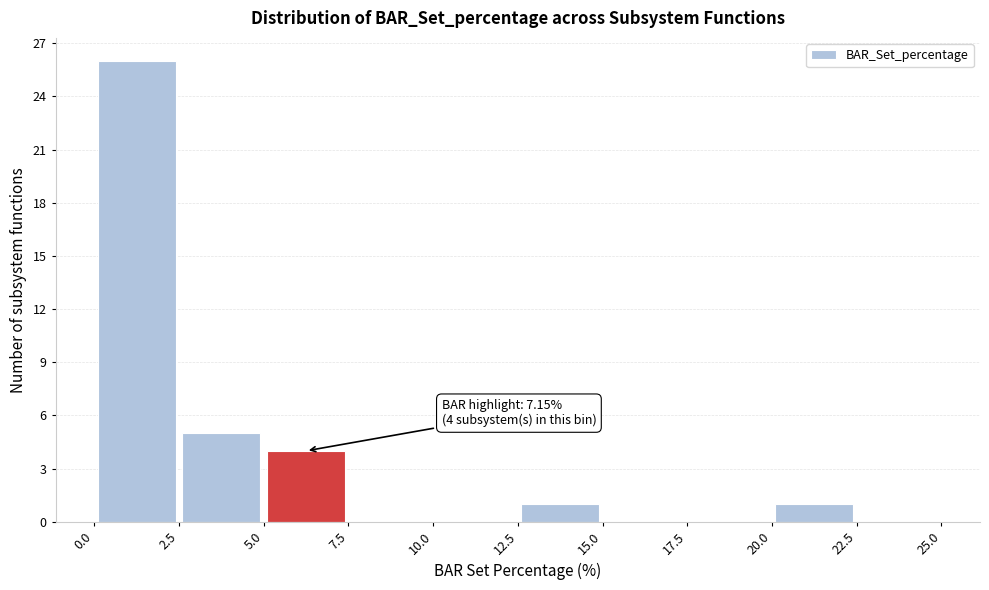

Which range on the x-axis has the tallest bar?

0.0 to 2.5